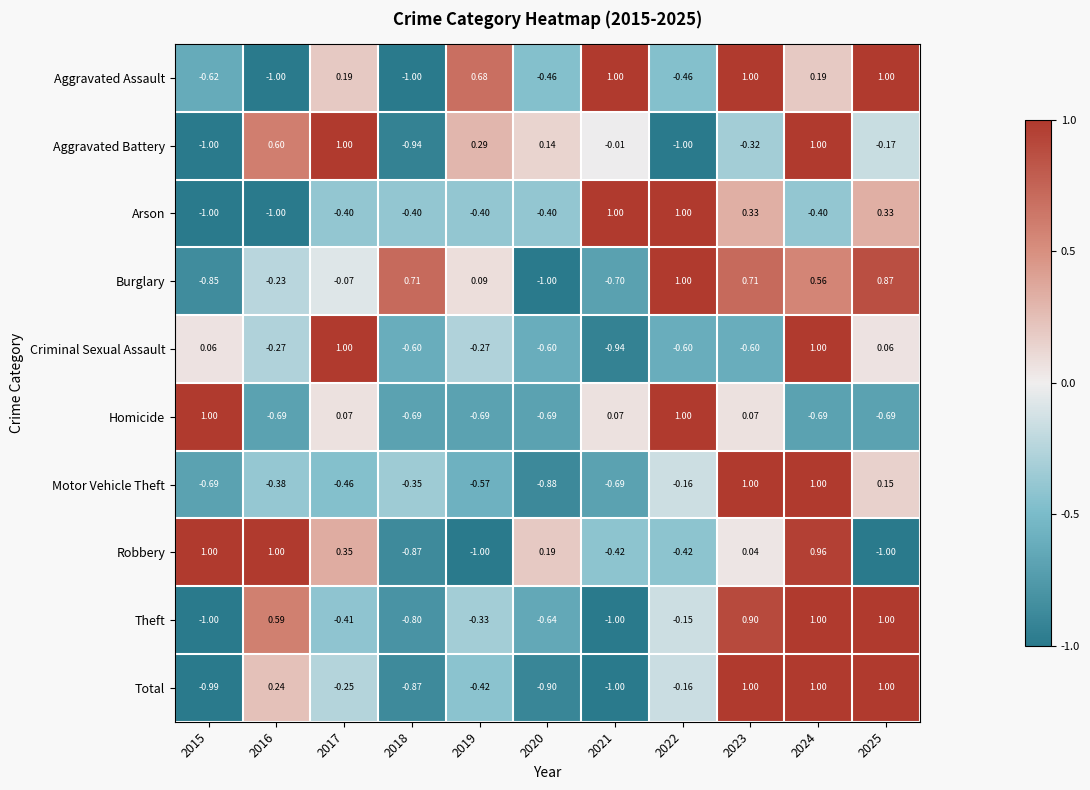

At 2019, list the series in order from smallest to largest.

Robbery, Homicide, Motor Vehicle Theft, Total, Arson, Theft, Criminal Sexual Assault, Burglary, Aggravated Battery, Aggravated Assault